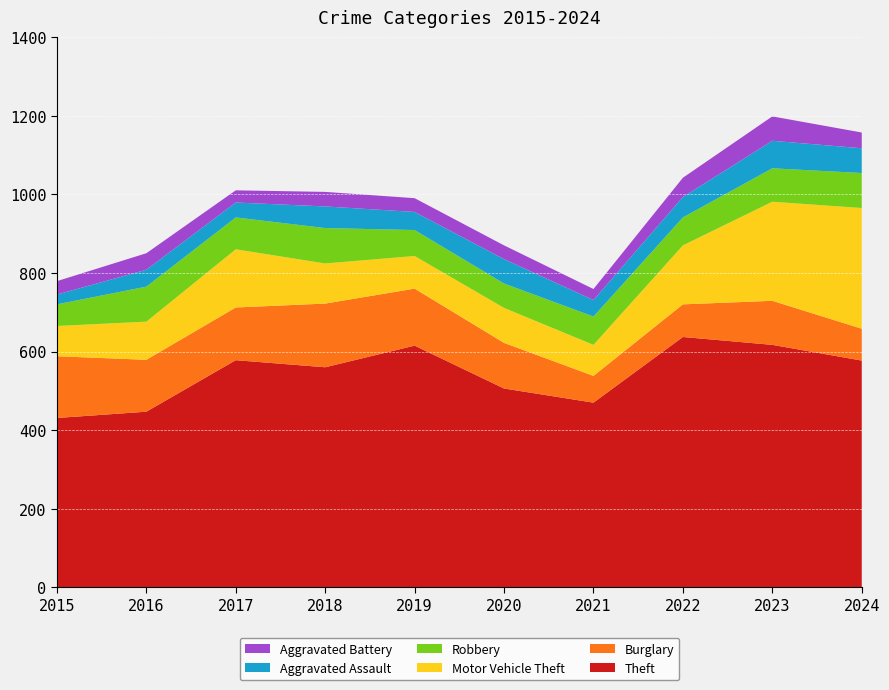

Reading right to left, list all the values displayed in this chart.

Theft: 577	617	637	470	506	615	560	578	447	431
Burglary: 81	112	83	68	116	145	162	134	132	157
Motor Vehicle Theft: 307	252	150	79	89	83	102	148	97	77
Robbery: 89	85	71	72	62	66	90	81	89	55
Aggravated Assault: 63	70	52	42	62	46	55	38	43	25
Aggravated Battery: 40	62	49	28	35	35	37	31	42	34